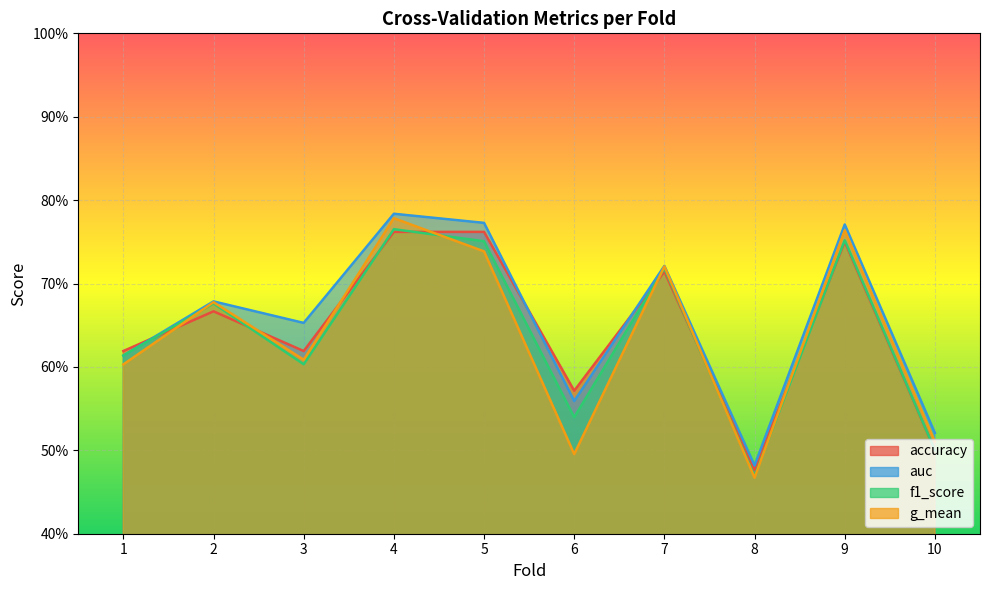

What is the maximum value for f1_score?

0.8